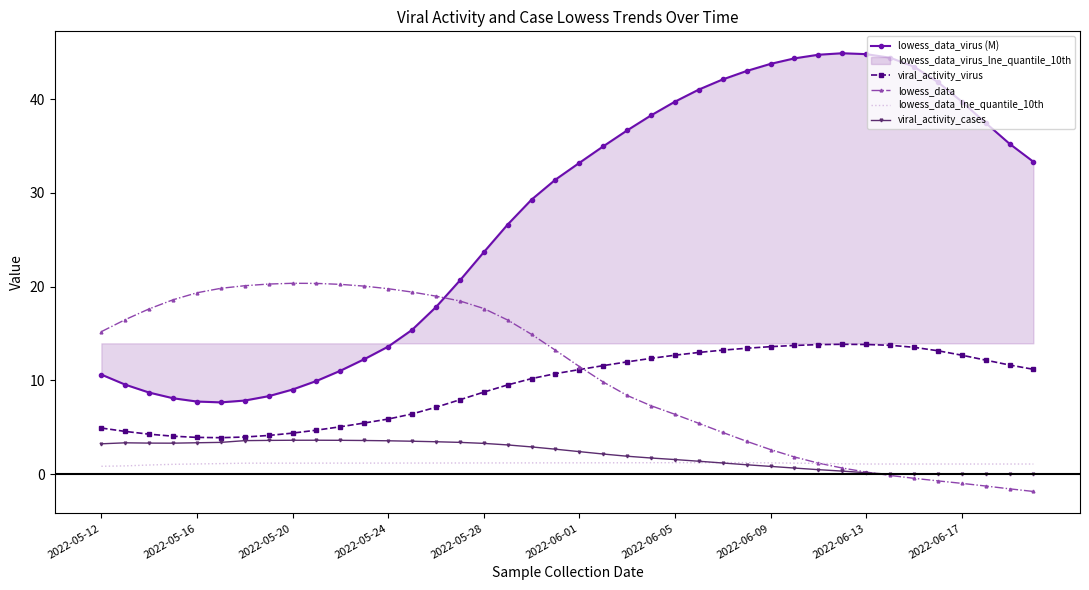

What is the maximum value for lowess_data_virus (M)?

44.9